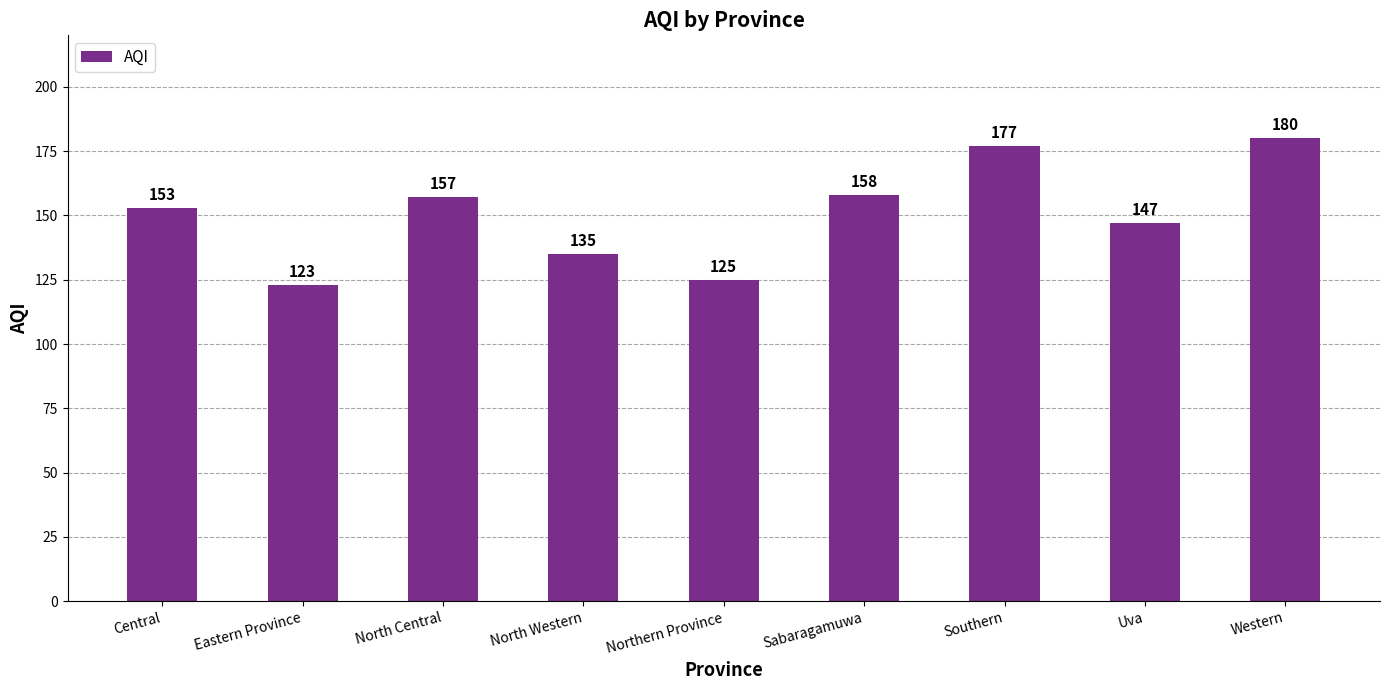

The chart shows a value of 157 at North Central. True or false?

True